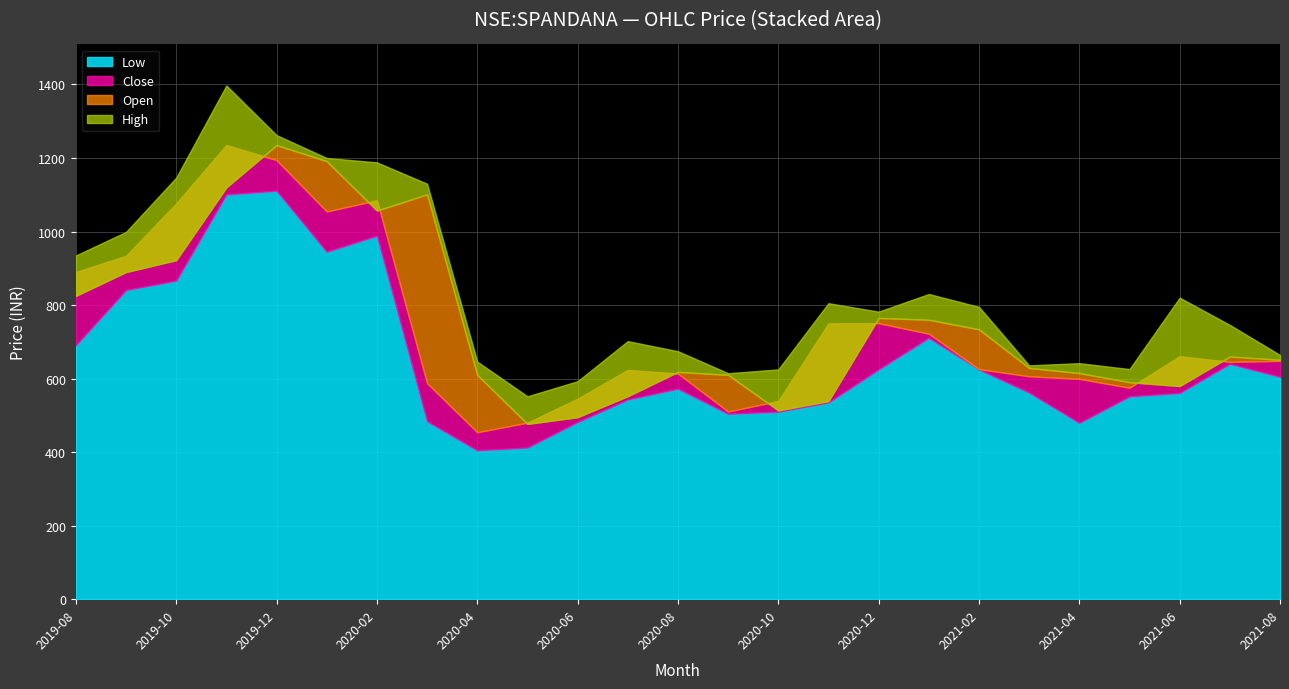

Count the number of categories in the chart.

25